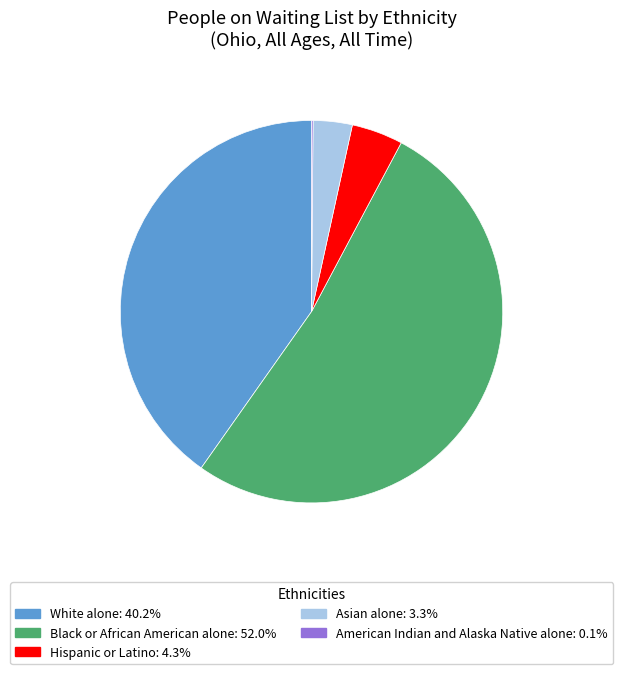

Combined, do Black or African American alone and Hispanic or Latino account for over 50%?

Yes